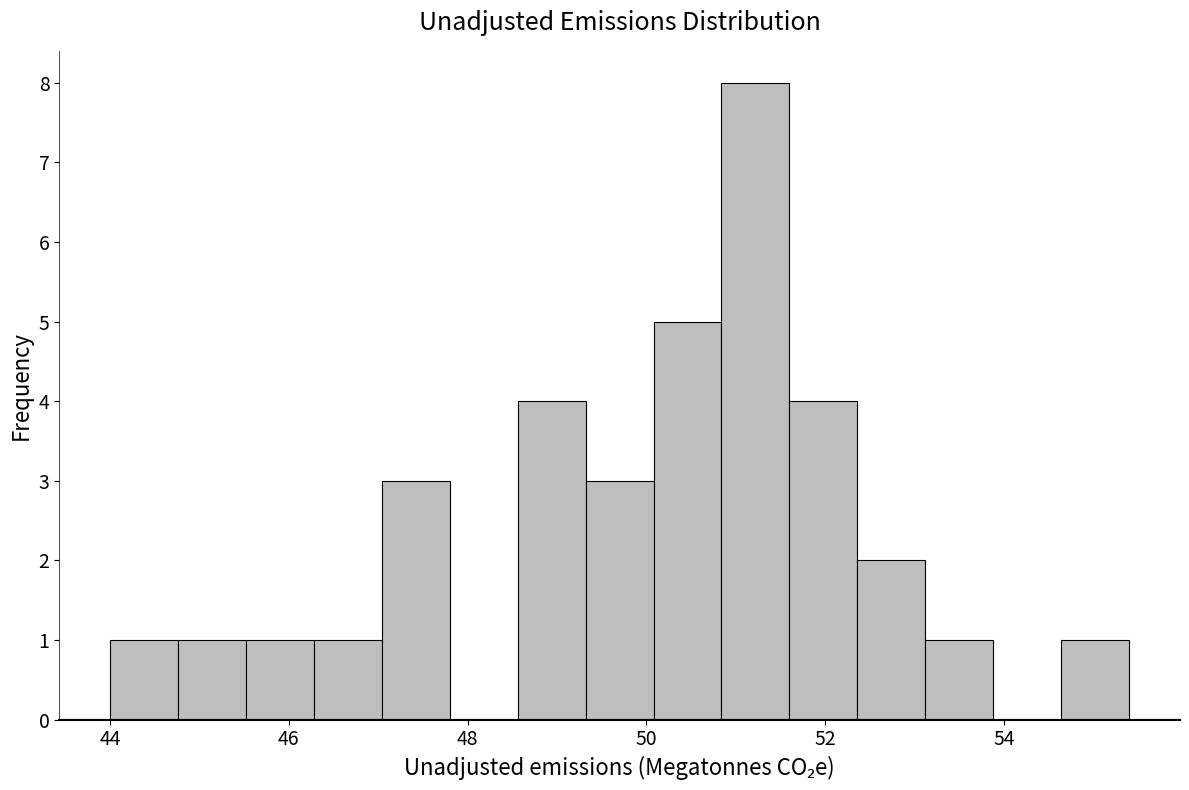

Around what value on the x-axis is the tallest bar? Give the approximate position of its centre, as read against the axis.

51.2